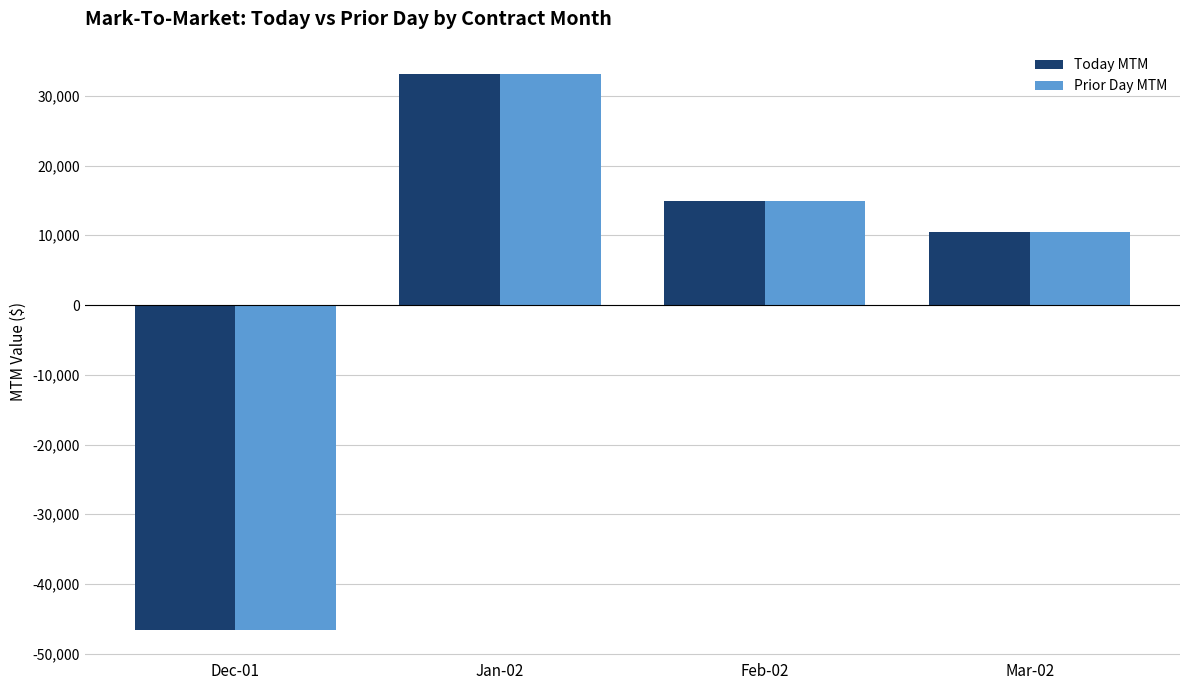

What is the value of the Prior Day MTM bar at the 1st from the left?

-46633